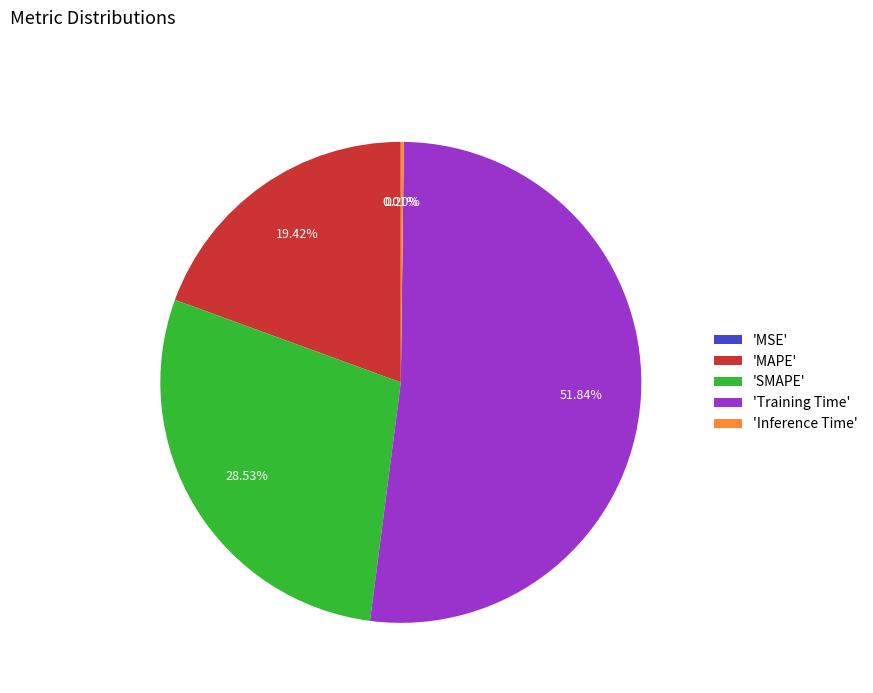

Which category accounts for the majority?

'Training Time'